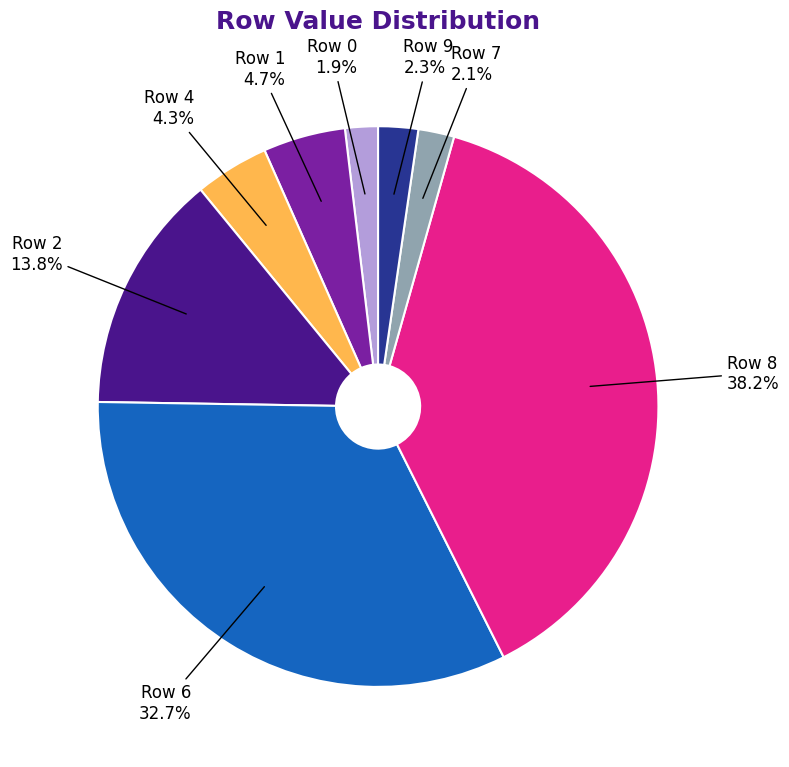

How much of the chart is everything except Row 7?

97.9%